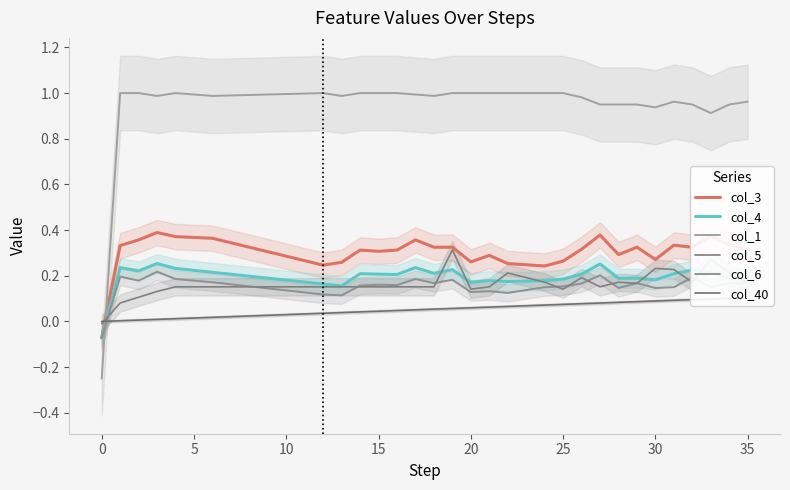

Reading left to right, extract all data points from this chart.

col_3: -0.1	0.3	0.4	0.4	0.4	0.4	0.4	0.3	0.3	0.3	0.3	0.3	0.2	0.3	0.3	0.3	0.3	0.4	0.3	0.3	0.3	0.3	0.3	0.2	0.2	0.3	0.3	0.4	0.3	0.3	0.3	0.3	0.3	0.4	0.3	0.3
col_4: -0.1	0.2	0.2	0.3	0.2	0.2	0.2	0.2	0.2	0.2	0.2	0.2	0.2	0.2	0.2	0.2	0.2	0.2	0.2	0.2	0.2	0.2	0.2	0.2	0.2	0.2	0.2	0.3	0.2	0.2	0.2	0.2	0.2	0.2	0.2	0.2
col_1: -0.2	1.0	1.0	1.0	1.0	1.0	1.0	1.0	1.0	1.0	1.0	1.0	1.0	1.0	1.0	1.0	1.0	1.0	1.0	1.0	1.0	1.0	1.0	1.0	1.0	1.0	1.0	1.0	1.0	1.0	0.9	1.0	1.0	0.9	1.0	1.0
col_5: -0.1	0.2	0.2	0.2	0.2	0.2	0.2	0.2	0.2	0.1	0.1	0.1	0.1	0.1	0.2	0.2	0.2	0.2	0.2	0.2	0.1	0.1	0.1	0.1	0.1	0.2	0.2	0.2	0.1	0.2	0.1	0.1	0.2	0.1	0.2	0.2
col_6: -0.0	0.1	0.1	0.1	0.2	0.2	0.2	0.2	0.2	0.2	0.2	0.2	0.2	0.2	0.2	0.2	0.2	0.2	0.2	0.3	0.1	0.2	0.2	0.2	0.2	0.1	0.2	0.2	0.2	0.2	0.2	0.2	0.2	0.3	0.2	0.2
col_40: 0.0	0.0	0.0	0.0	0.0	0.0	0.0	0.0	0.0	0.0	0.0	0.0	0.0	0.0	0.0	0.0	0.0	0.1	0.1	0.1	0.1	0.1	0.1	0.1	0.1	0.1	0.1	0.1	0.1	0.1	0.1	0.1	0.1	0.1	0.1	0.1